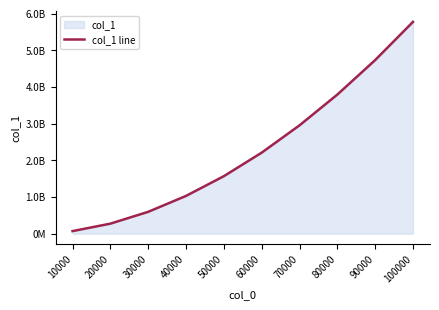

Reading right to left, transcribe all the data shown in this chart.

5781093119	4738059254	3797315147	2957332841	2211873260	1570662848	1031938583	597589972	274964949	71536860